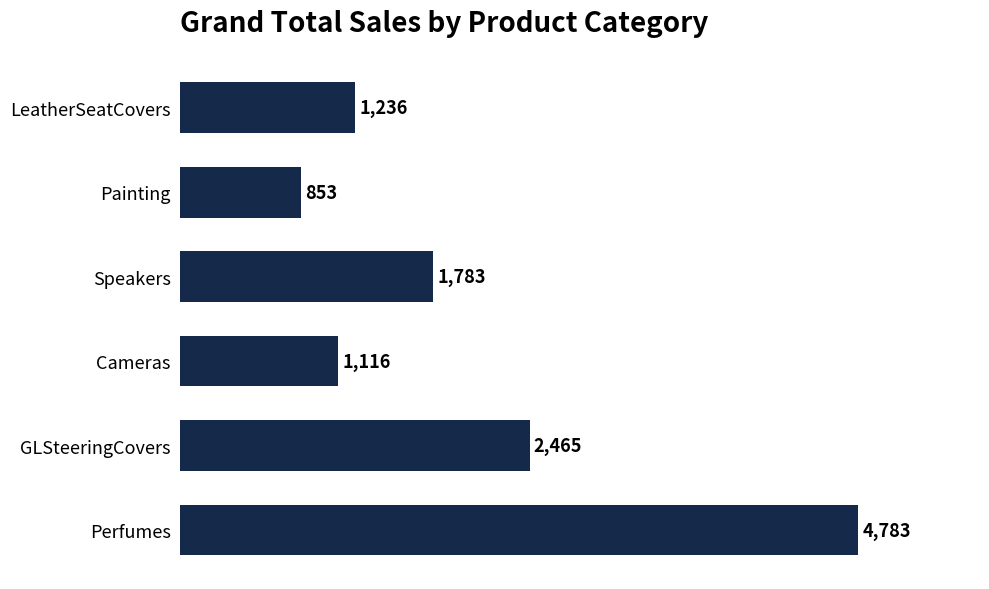

Reading top to bottom, list all the values displayed in this chart.

1236	853	1783	1116	2465	4783